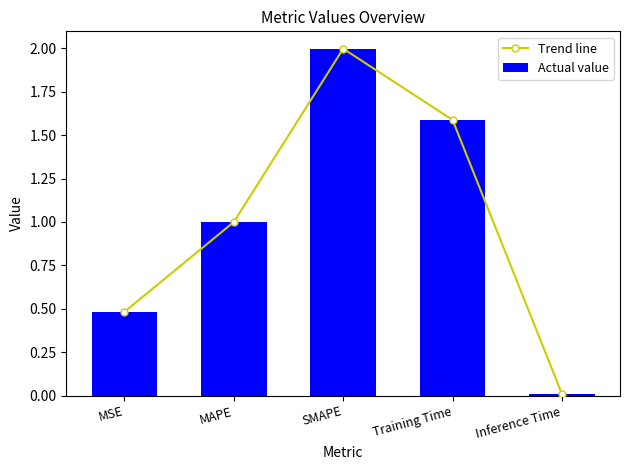

Rank the categories by Actual value value from lowest to highest.

Inference Time, MSE, MAPE, Training Time, SMAPE